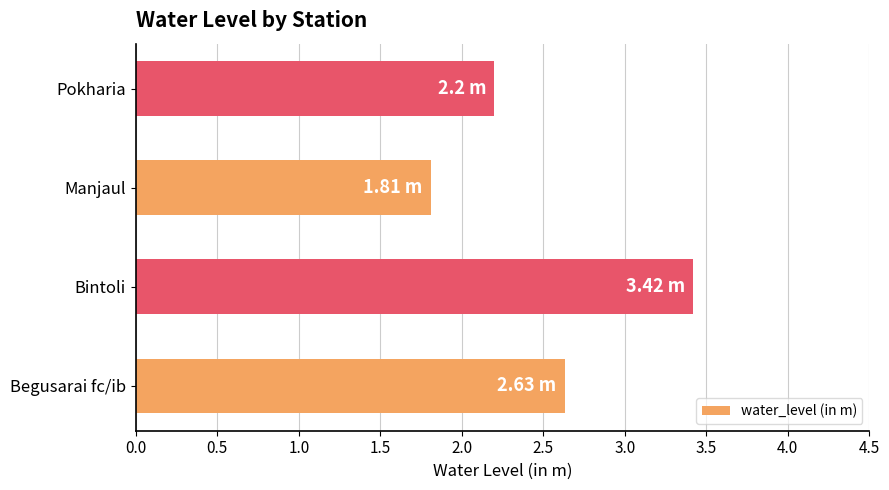

At which category does the chart reach its peak across all series?

Bintoli